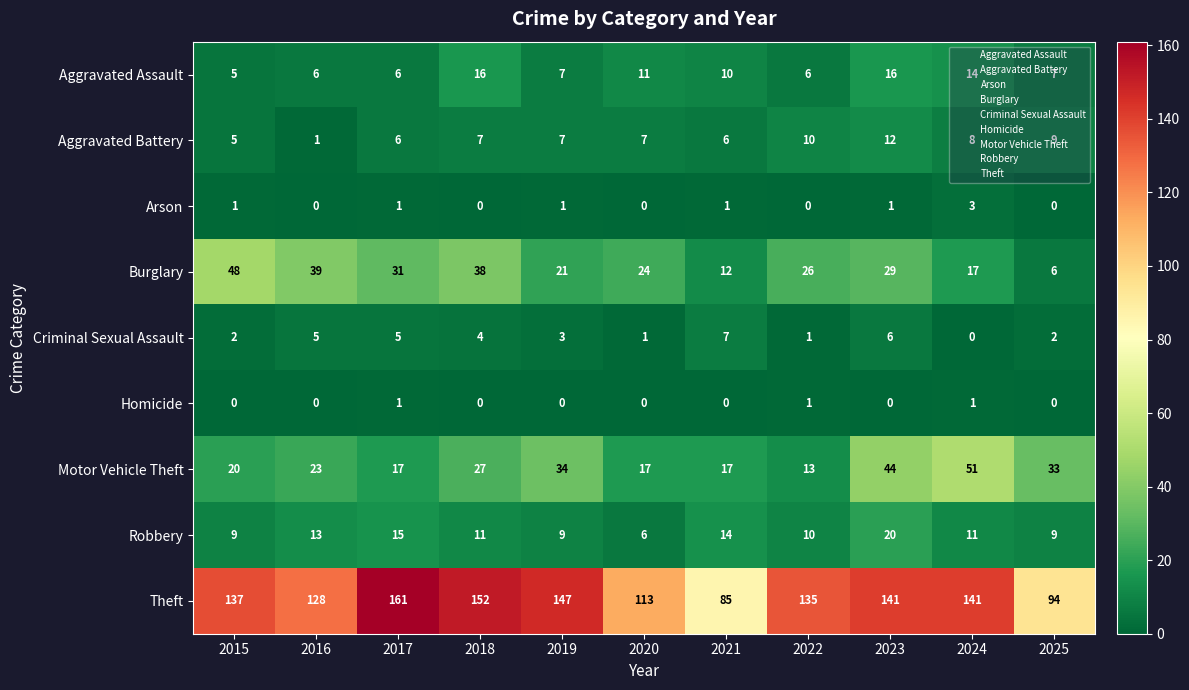

What is the difference between the maximum and minimum values in the Theft series?

76